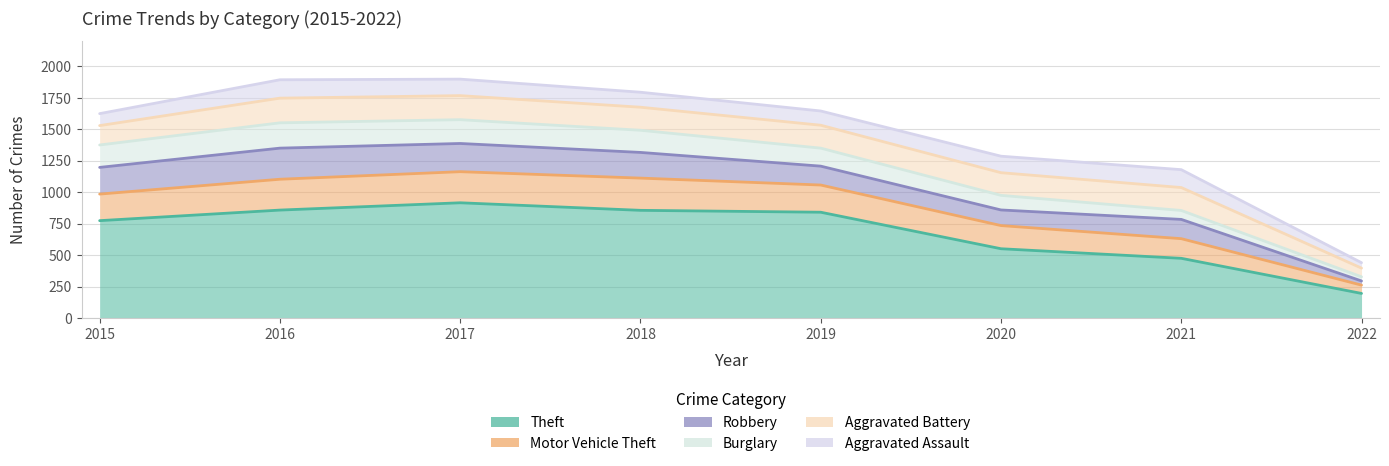

True or false: Burglary and Robbery intersect in this chart.

False